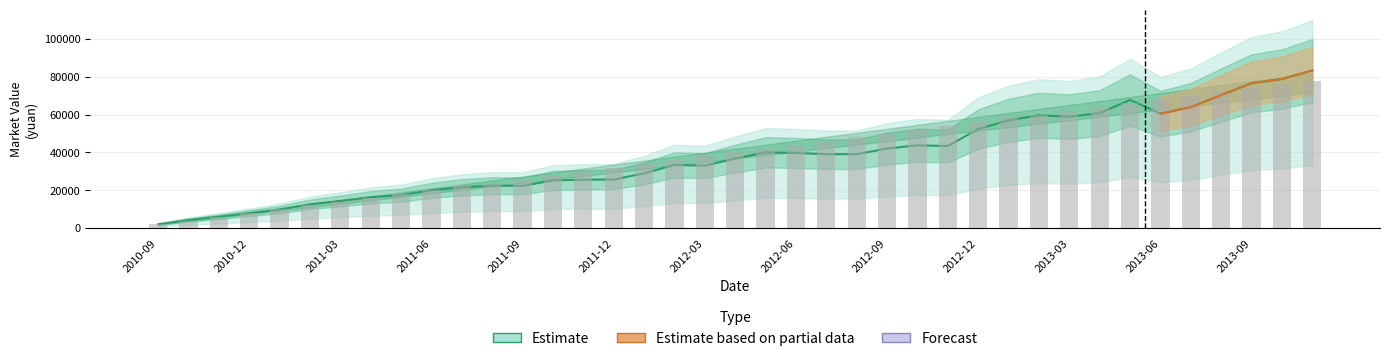

Read the value at 25.

43768.8